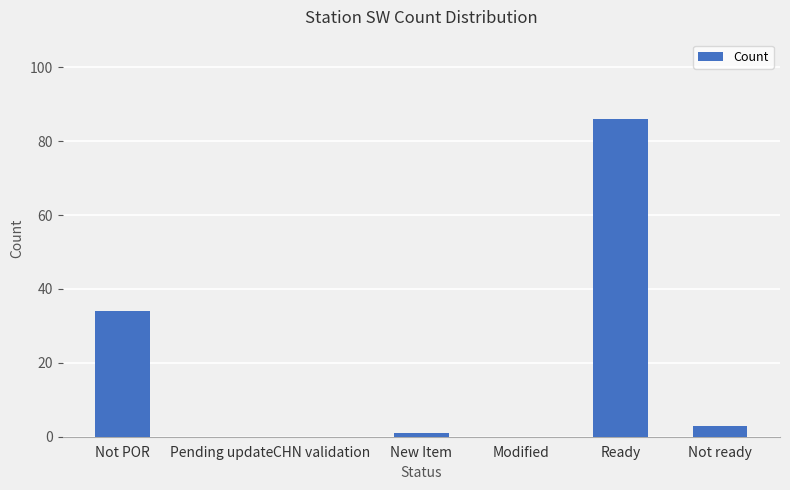

Which category has the highest value across all series?

Ready